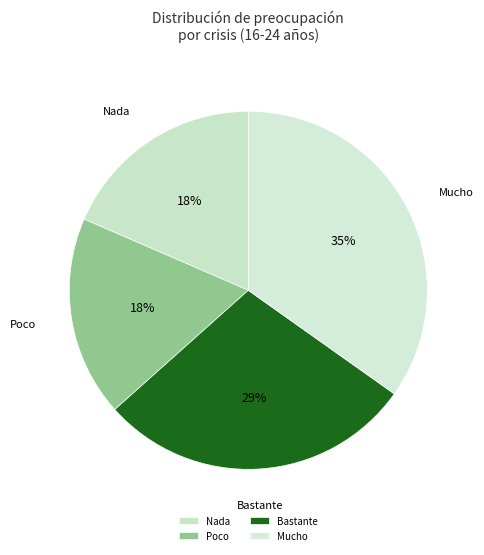

Do Poco and Bastante together represent more than half of the pie?

No